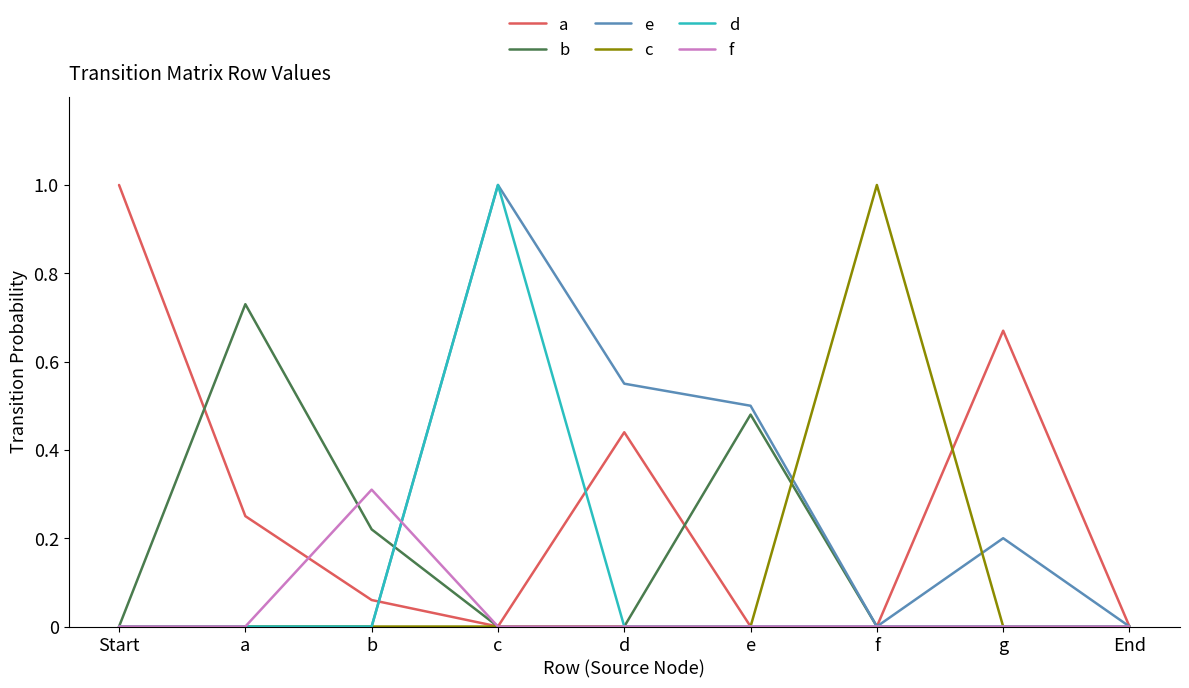

The value of e at End is 0.3. True or false?

False